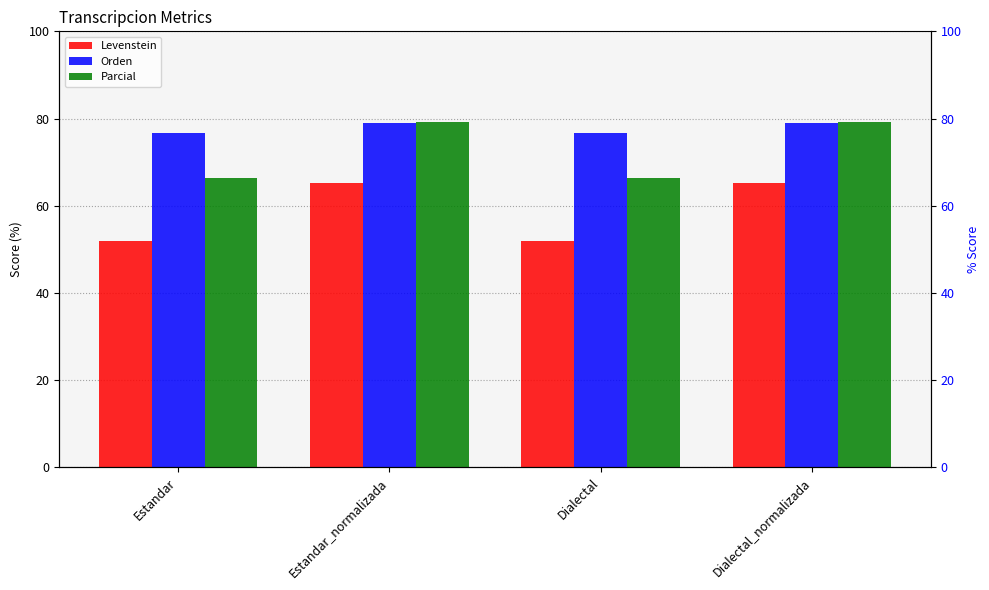

Are the bars horizontal?

No